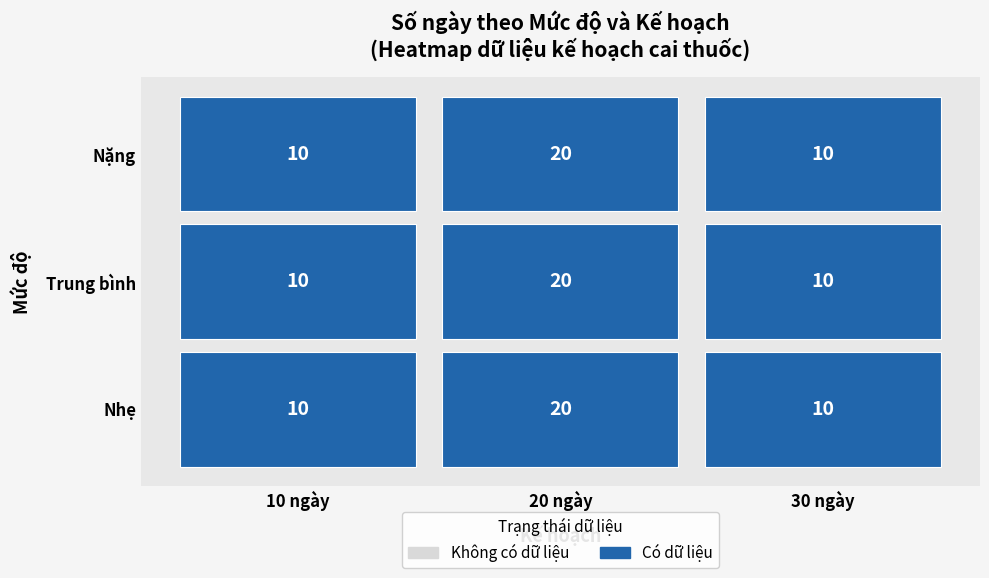

Which series has the widest spread of values?

Nặng